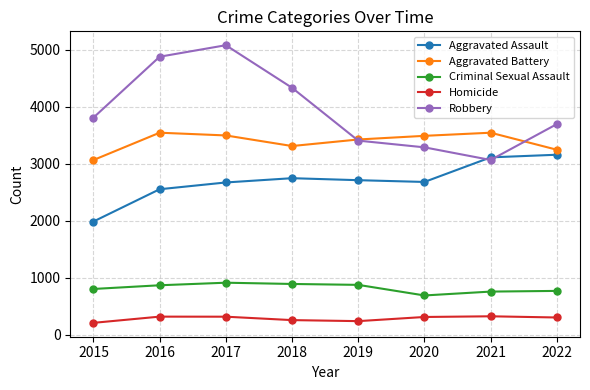

Where does the Aggravated Battery series first go above 3490?

2016